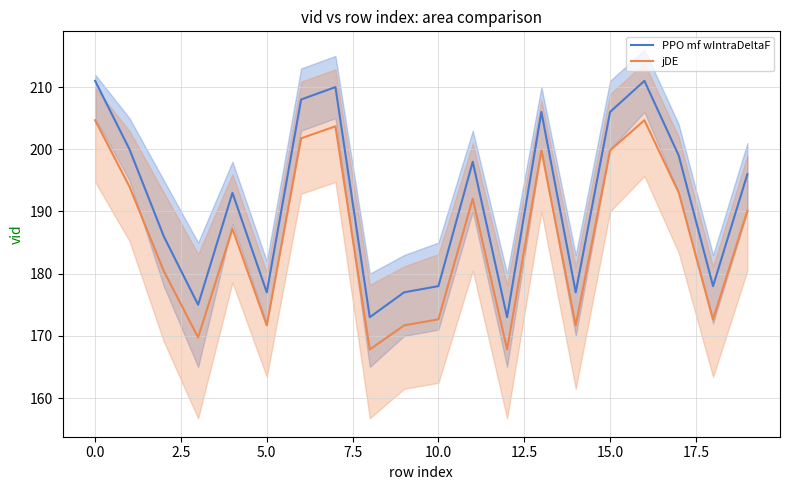

What is the label of the 7th point from the right?

13